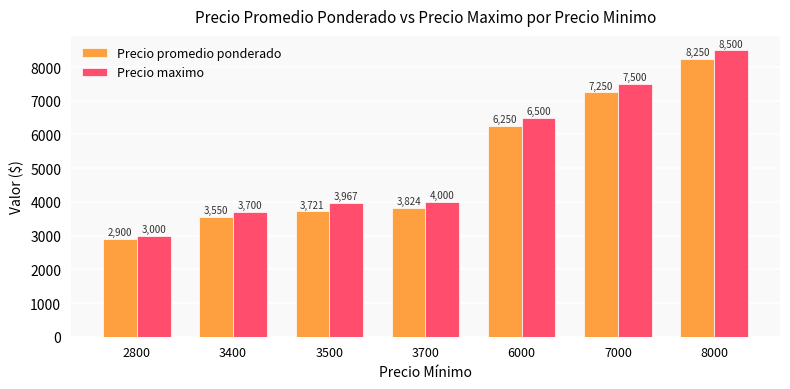

How many distinct data groups are displayed?

2